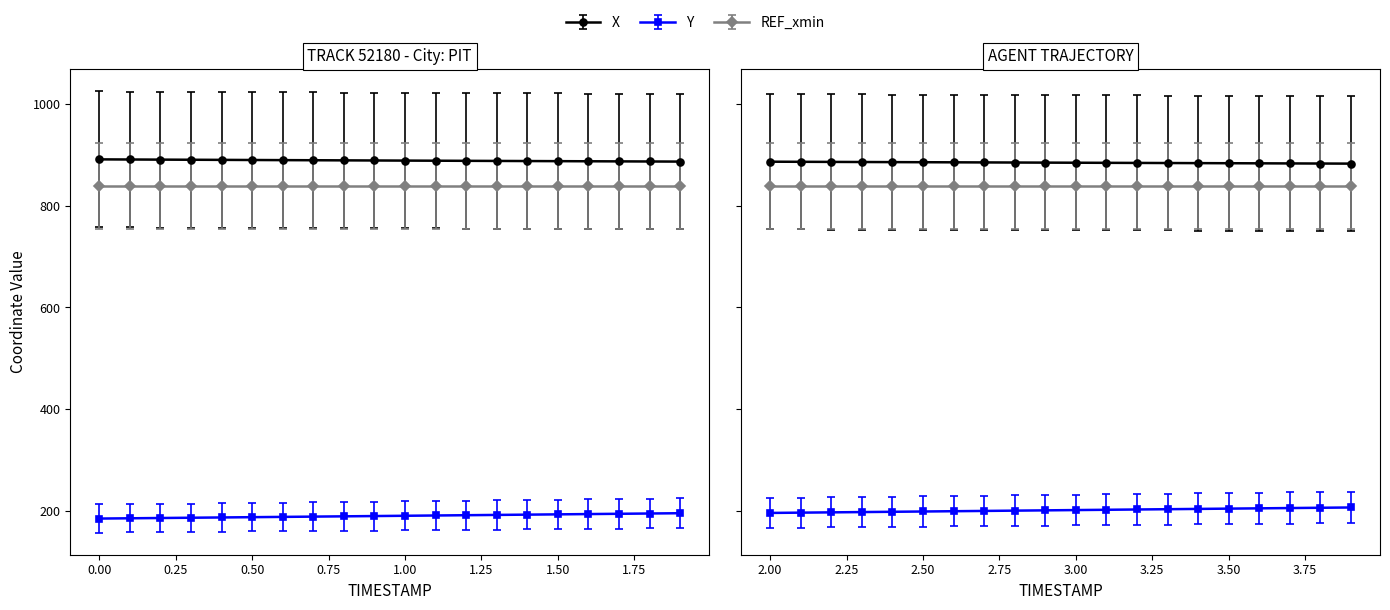

True or false: X has more than 0 interior local peaks.

False